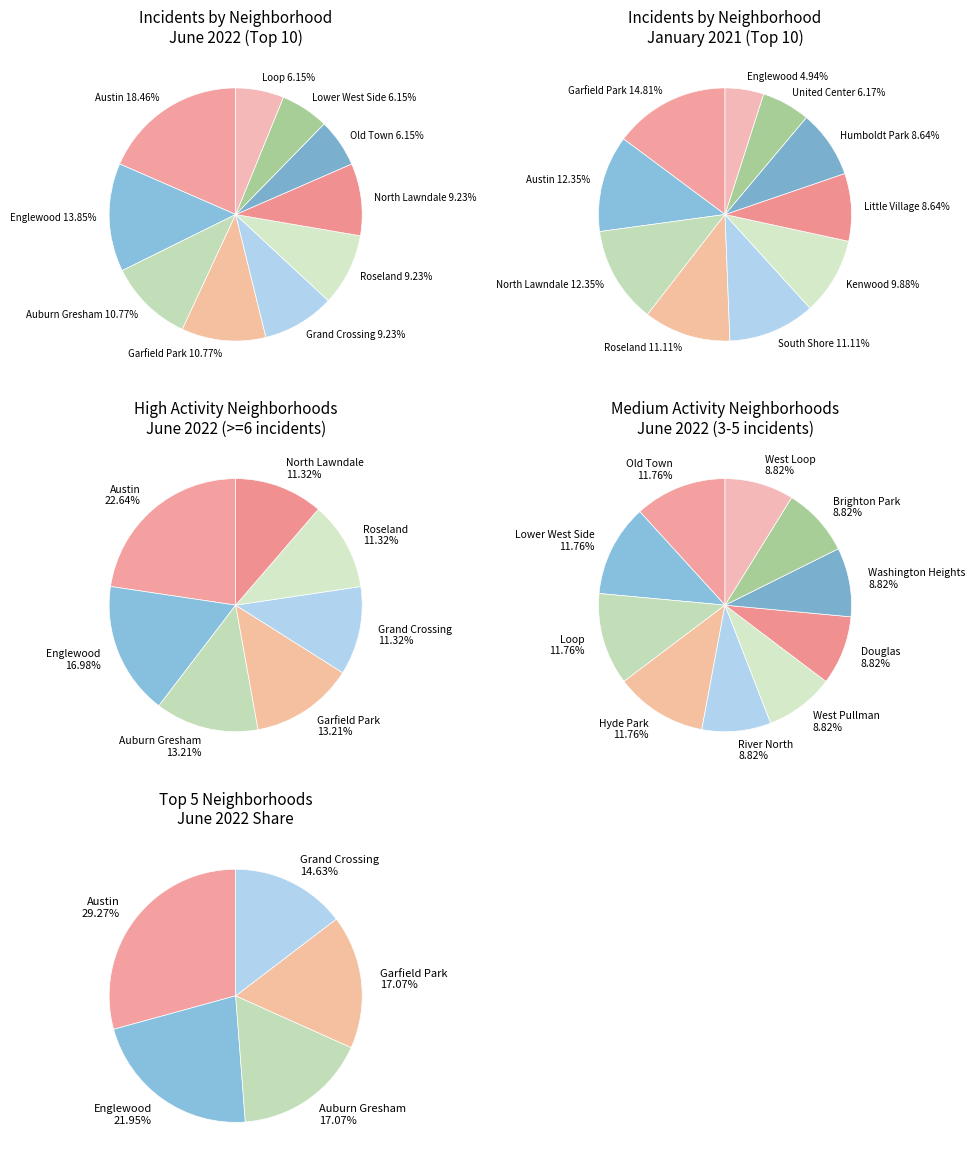

Which slice is the largest?

Austin